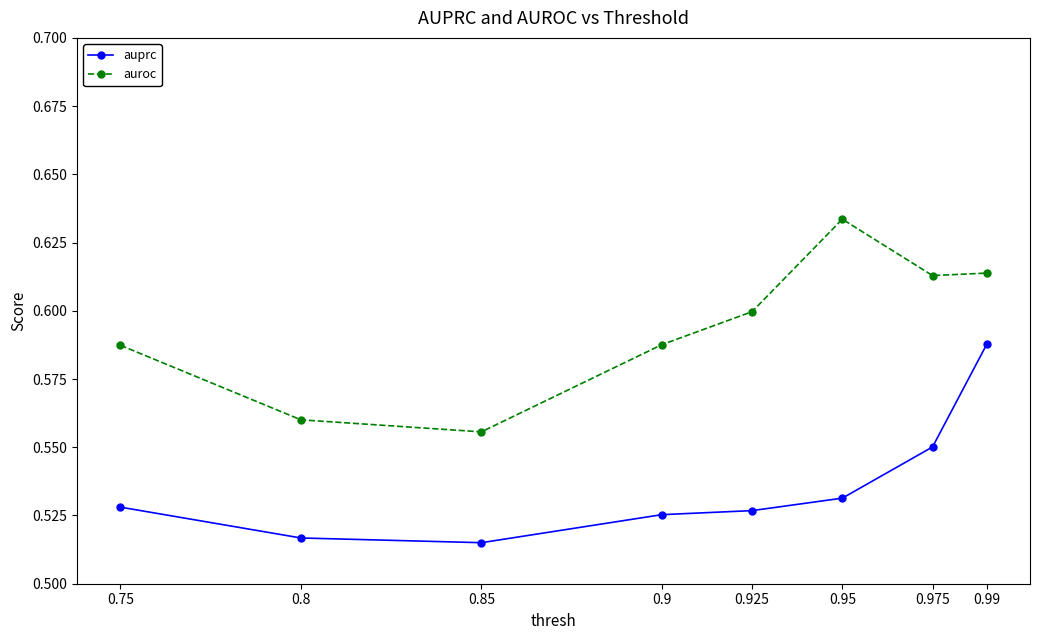

What is the difference between the second highest and second lowest values in the auroc series?

0.1